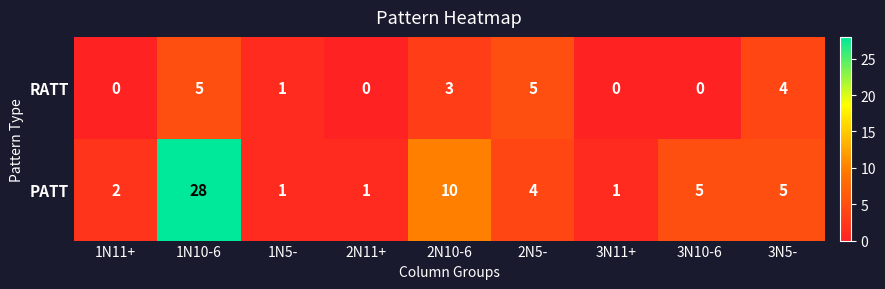

What is the maximum value shown in the chart?

28